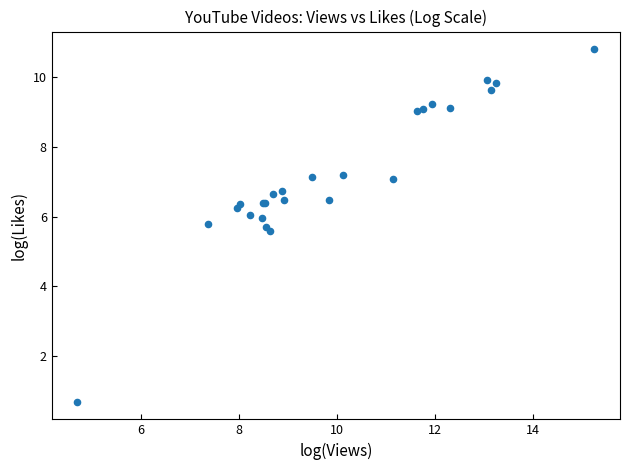

What Y value in the scatter plot is closest to 5?

5.6